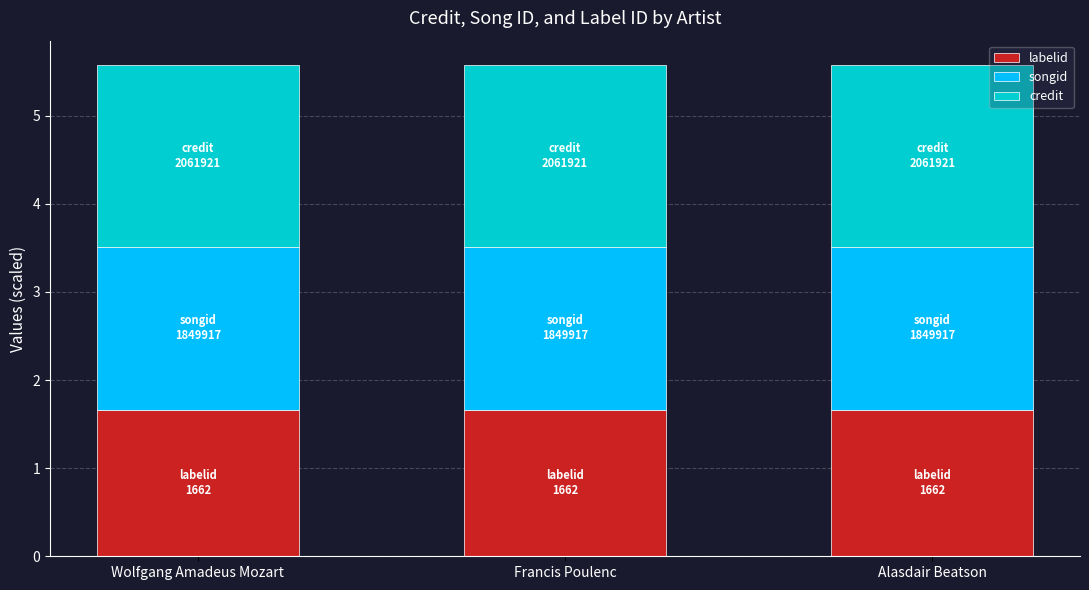

Is it true that labelid equals 0.6 at Alasdair Beatson?

False